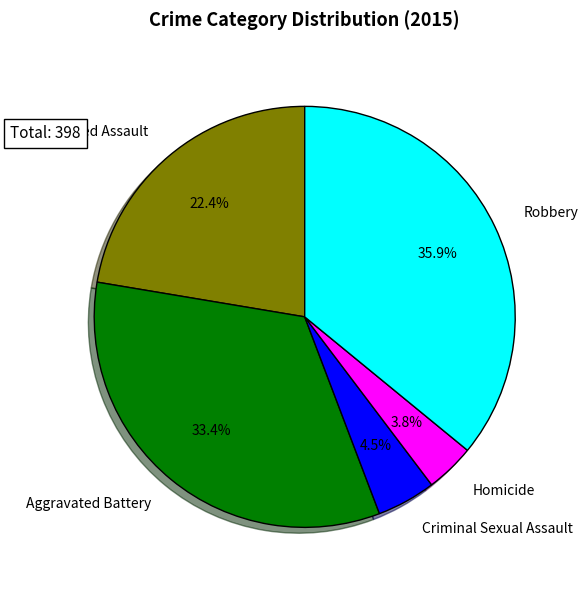

To the nearest percent, what is the difference between the Aggravated Battery and Aggravated Assault slice percentages?

11%